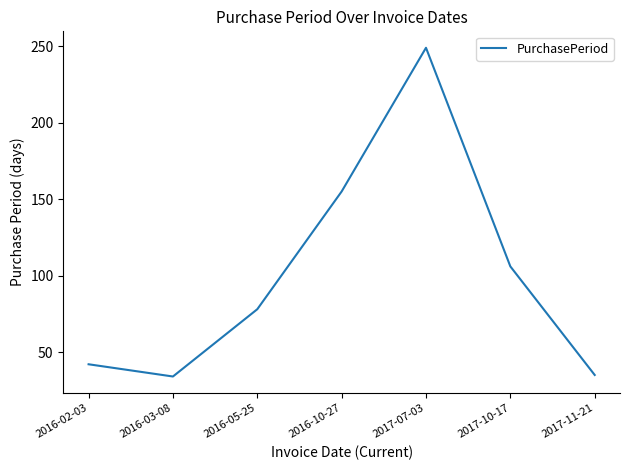

What position from the left is 2017-10-17?

6